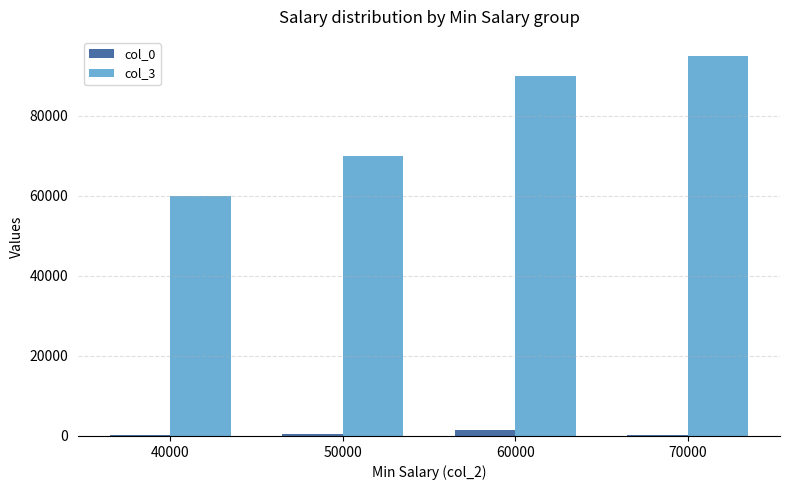

The value of col_3 at 50000 is 22488. True or false?

False